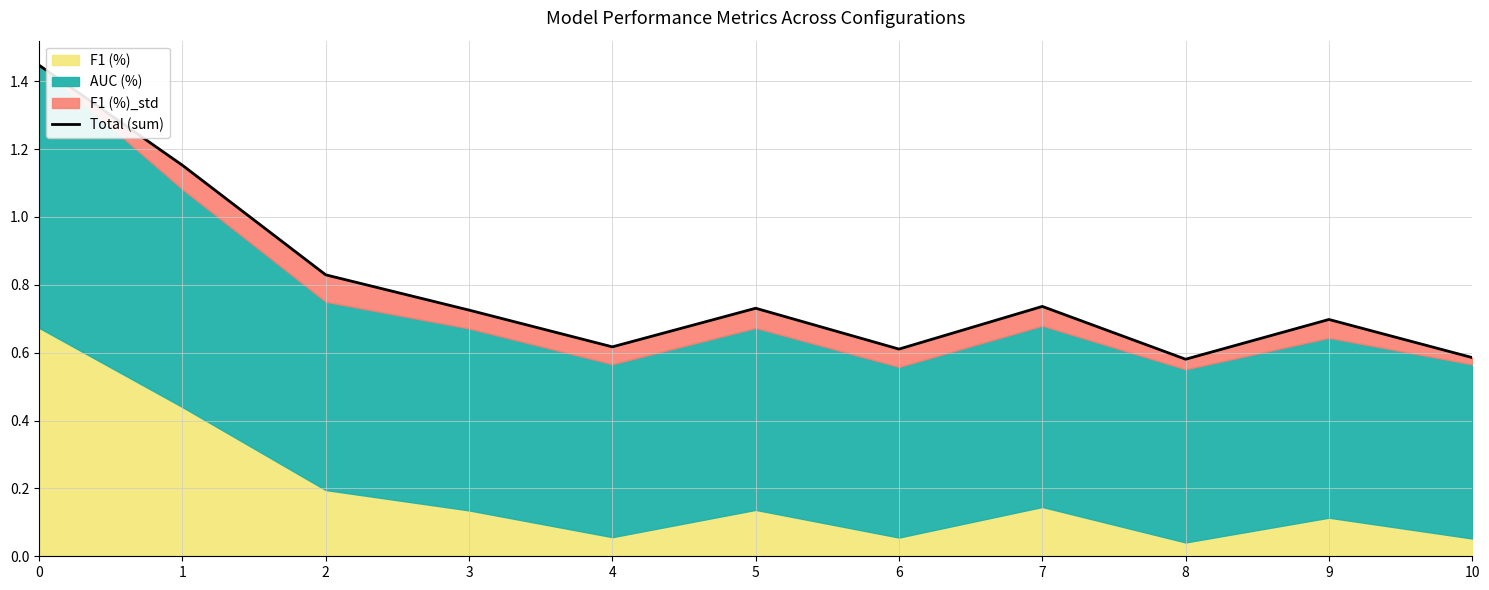

Where is the first local minimum?

4